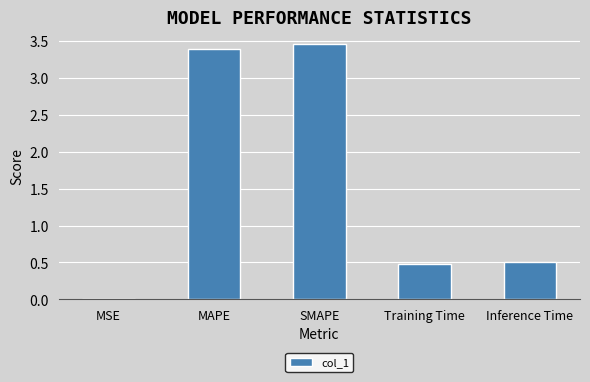

True or false: the data shows 0.8 at SMAPE.

False